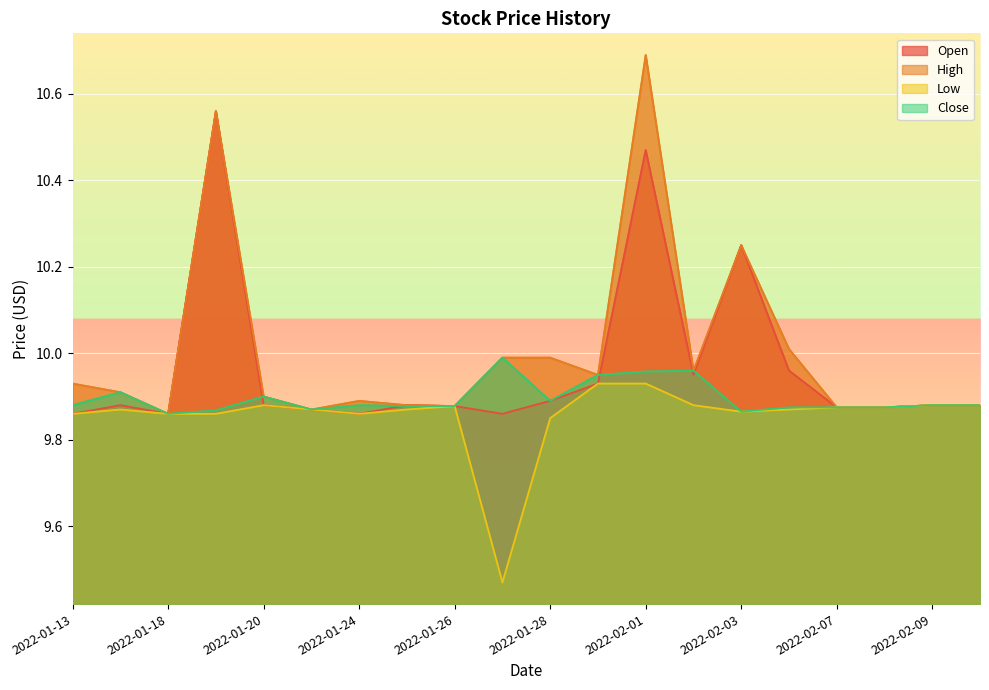

Rank the series by their maximum value, from lowest to highest.

Low, Close, Open, High